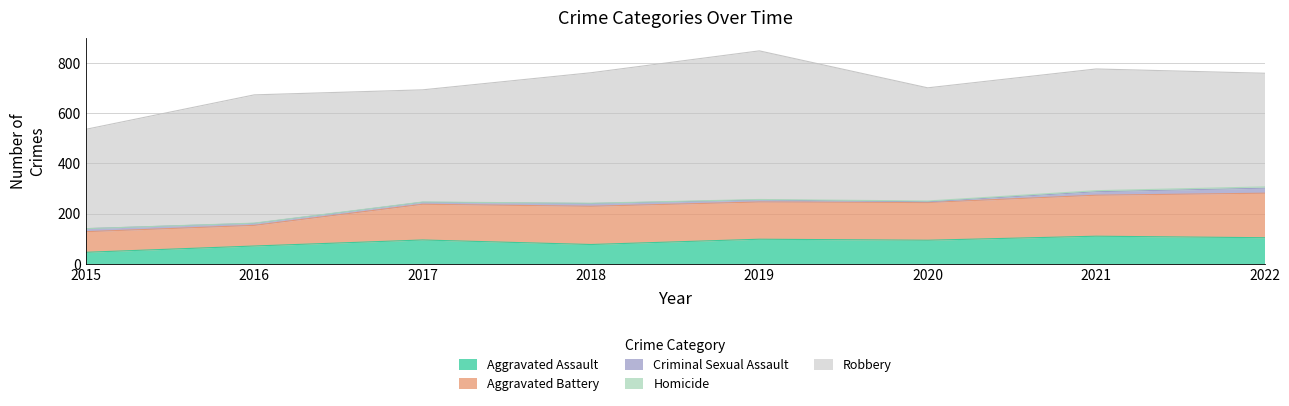

Where does the Aggravated Battery series first go above 150?

2018